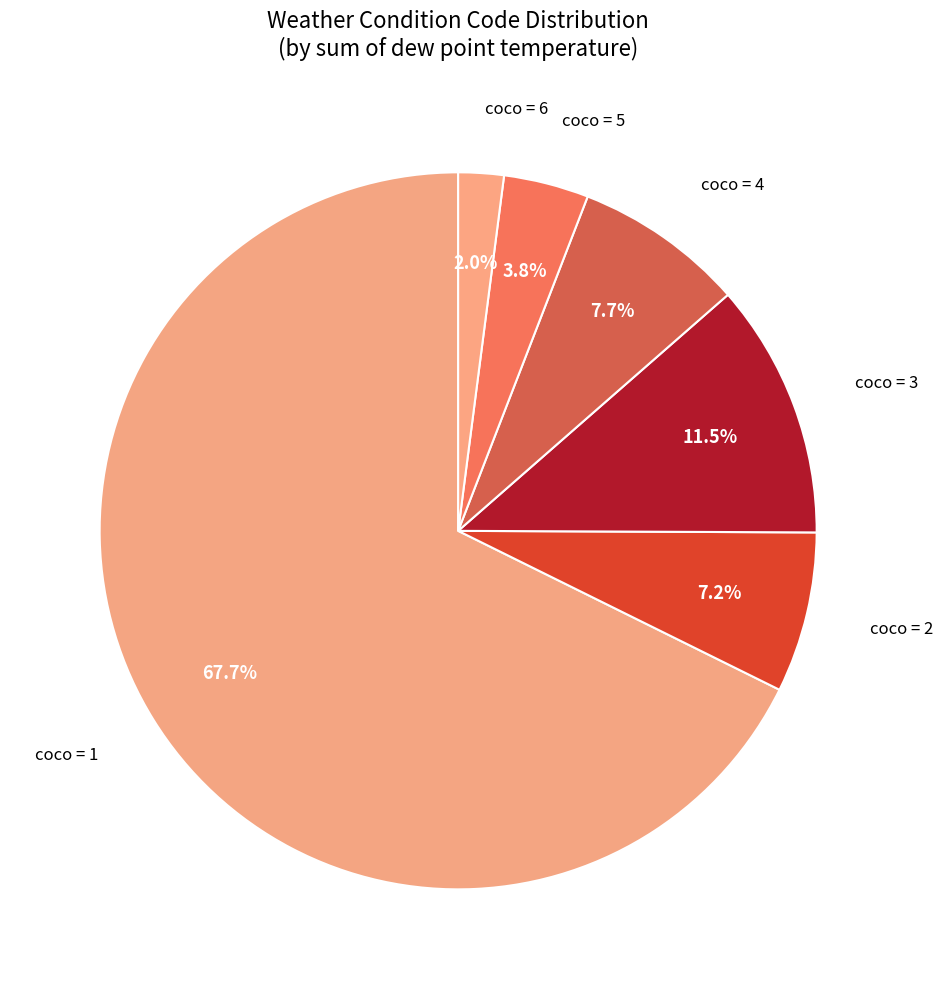

How many slices are in this pie chart?

6